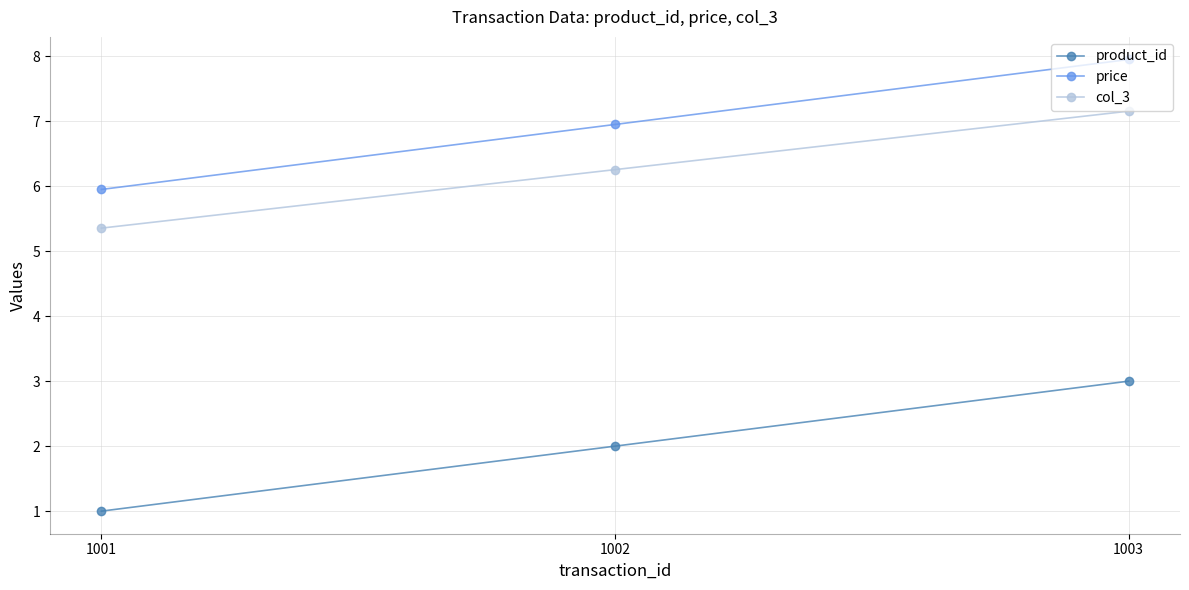

Count the number of data series in this chart.

3